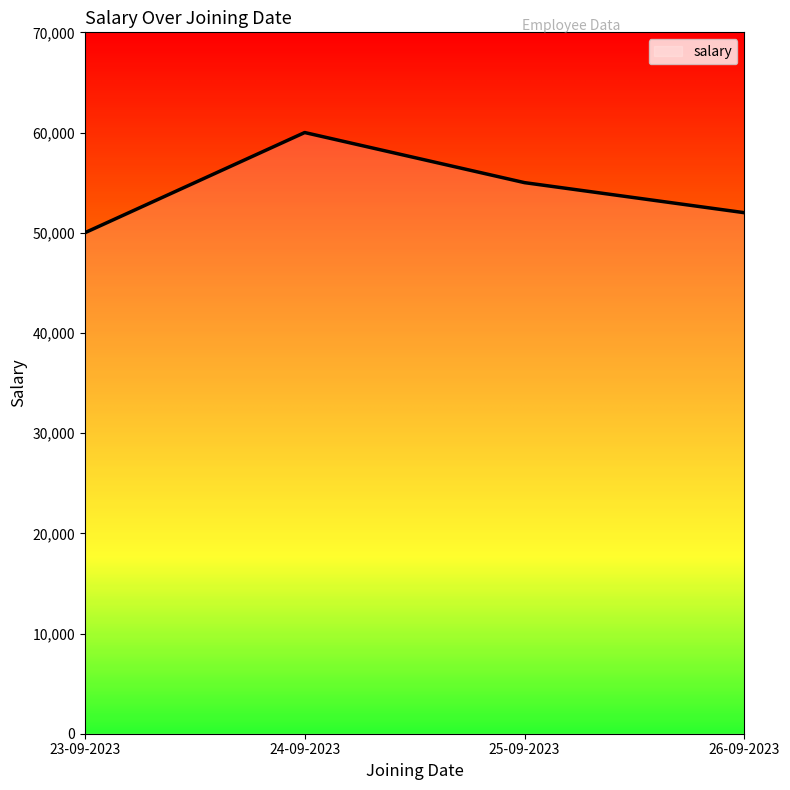

What is the approximate value at 24-09-2023?

60000